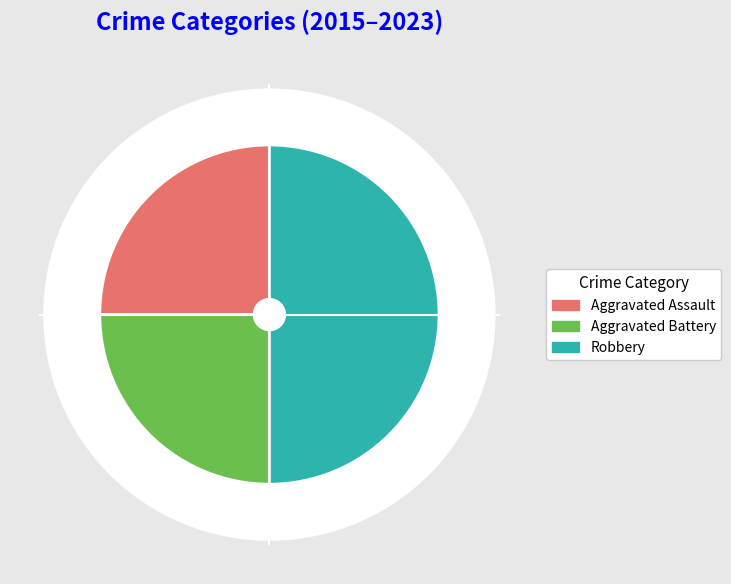

To the nearest percent, what percentage of the pie is Robbery?

50%